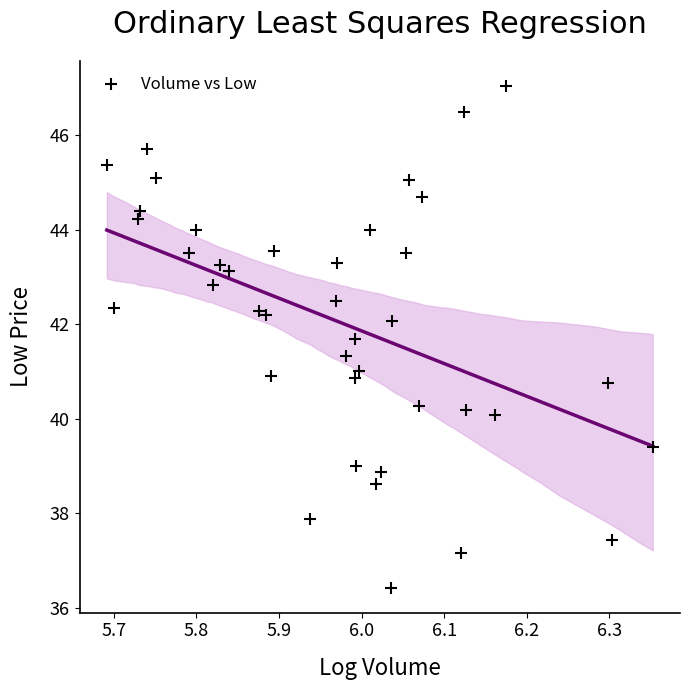

What is the range of X values (max minus min)?

0.7